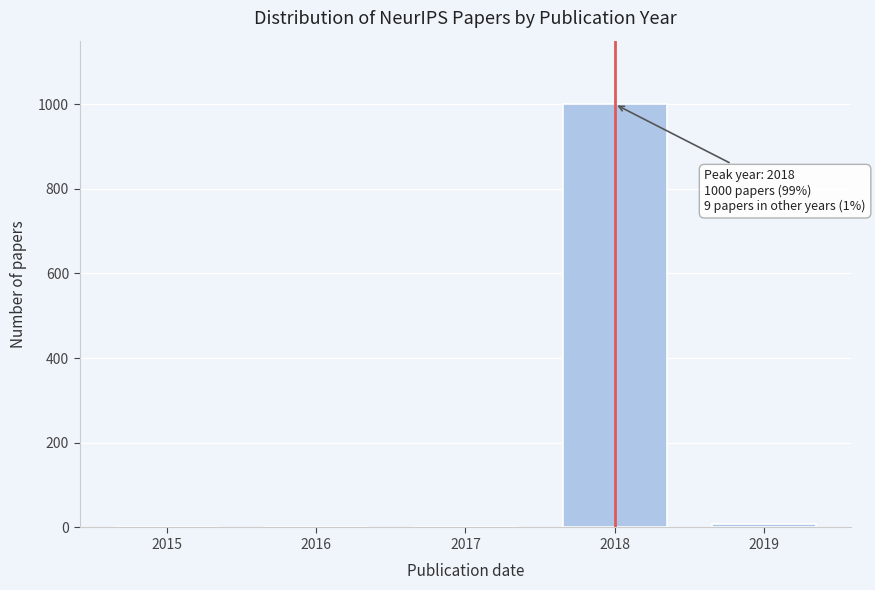

Reading left to right, what are all the values shown in this chart?

2015=0	2016=0	2017=0	2018=1000	2019=9